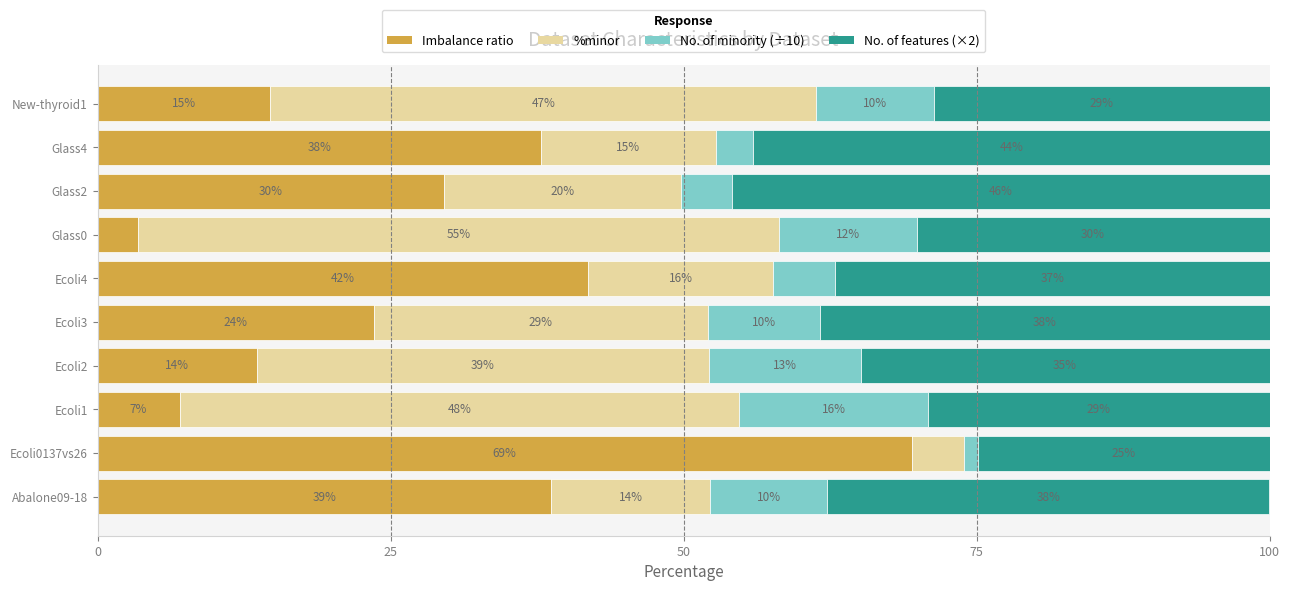

List the labels in order of Imbalance ratio value, largest first.

Ecoli0137vs26, Ecoli4, Abalone09-18, Glass4, Glass2, Ecoli3, New-thyroid1, Ecoli2, Ecoli1, Glass0